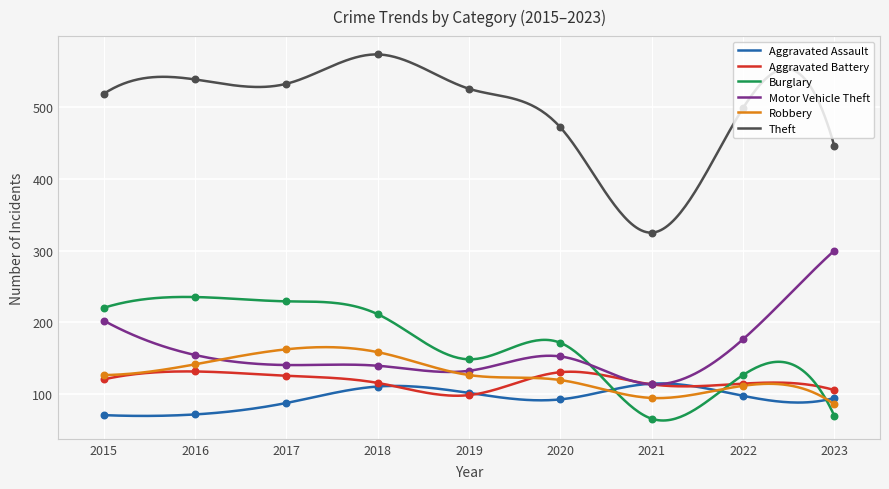

At which category is the sum across all series the highest?

2018